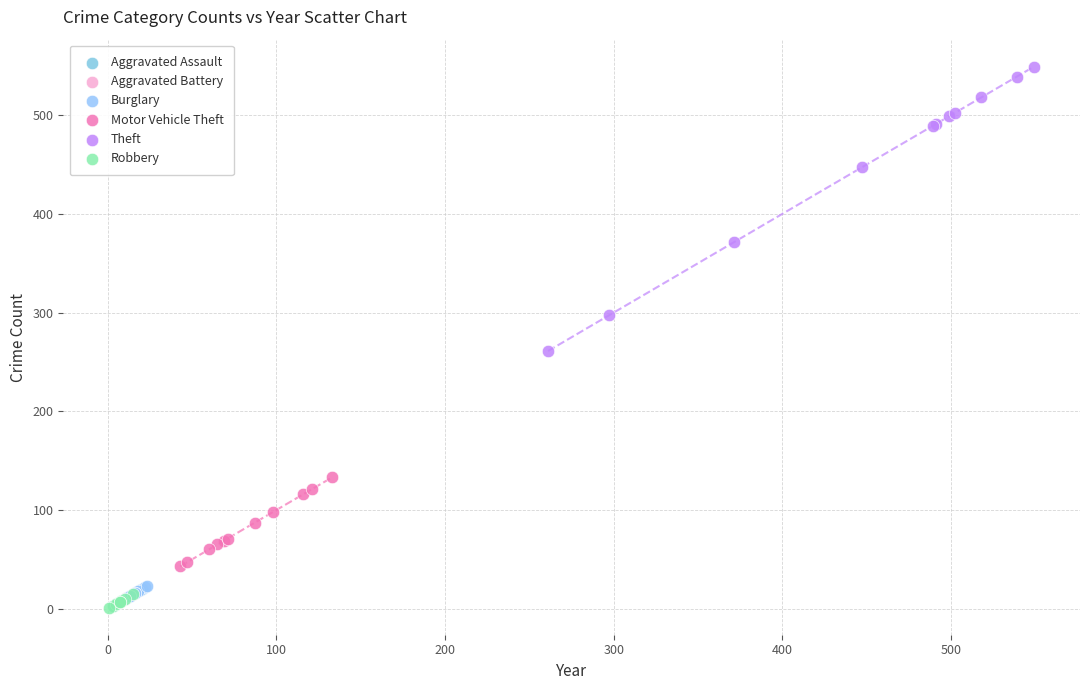

What are all the series names shown in the legend?

Aggravated Assault, Aggravated Battery, Burglary, Motor Vehicle Theft, Theft, Robbery